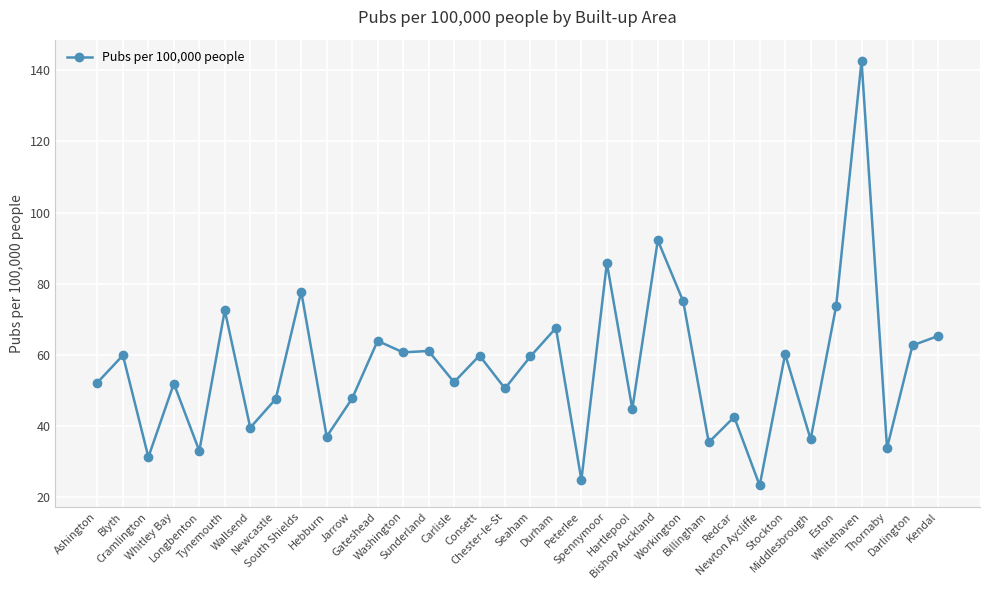

The value at Whitehaven is 193.3. True or false?

False